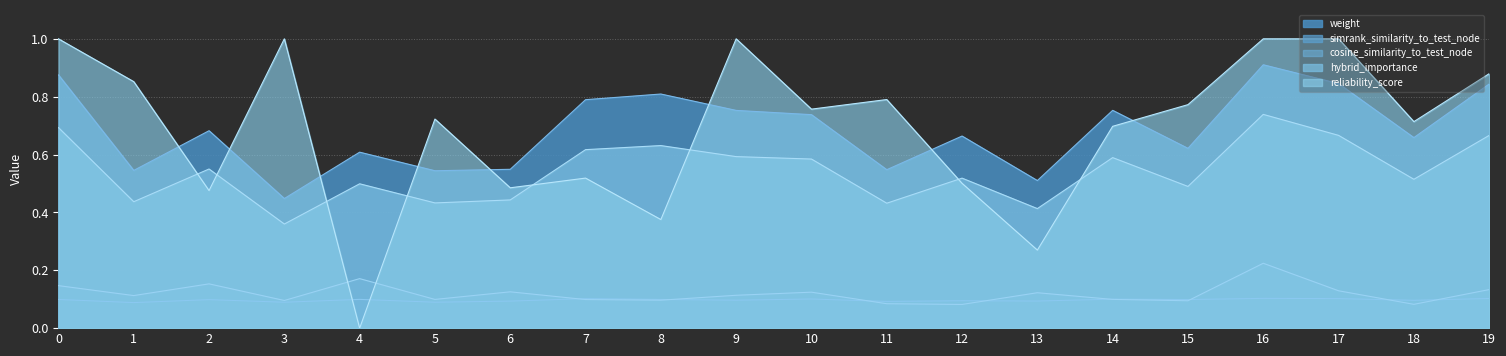

How many weight values are between 0 and 1?

20